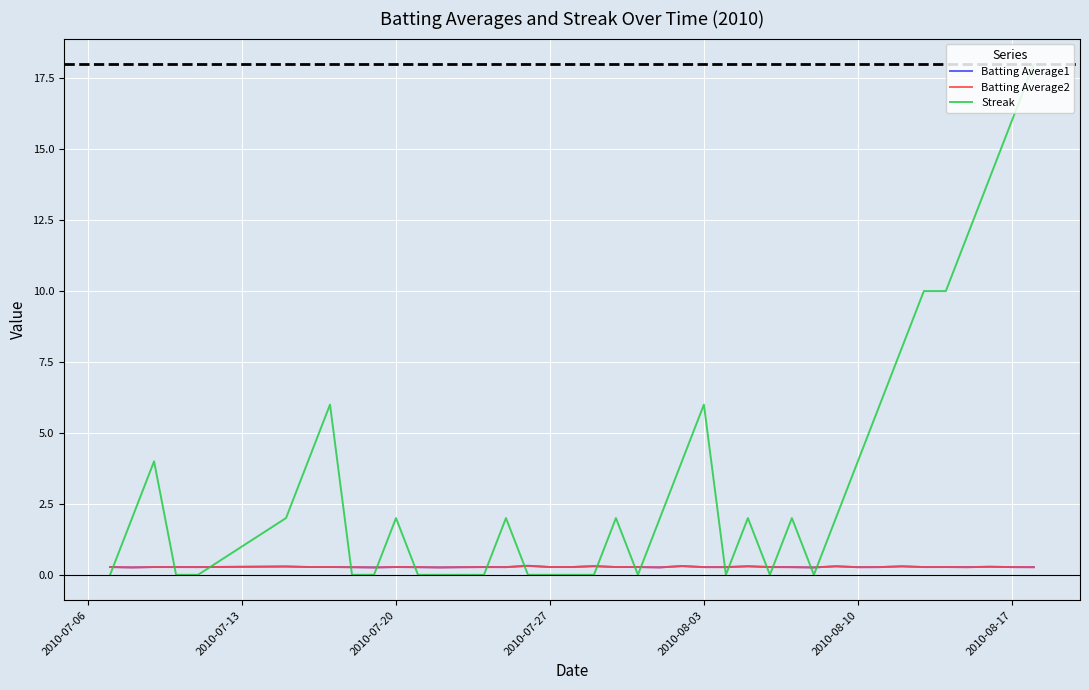

Which series has the largest range (max minus min)?

Streak